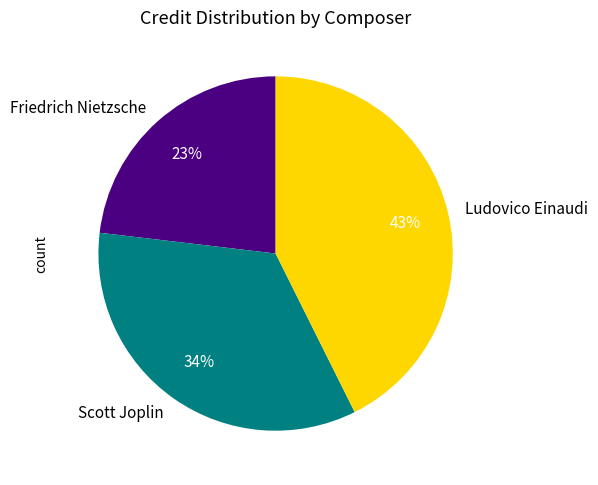

Is there any slice that represents more than half of the pie?

No